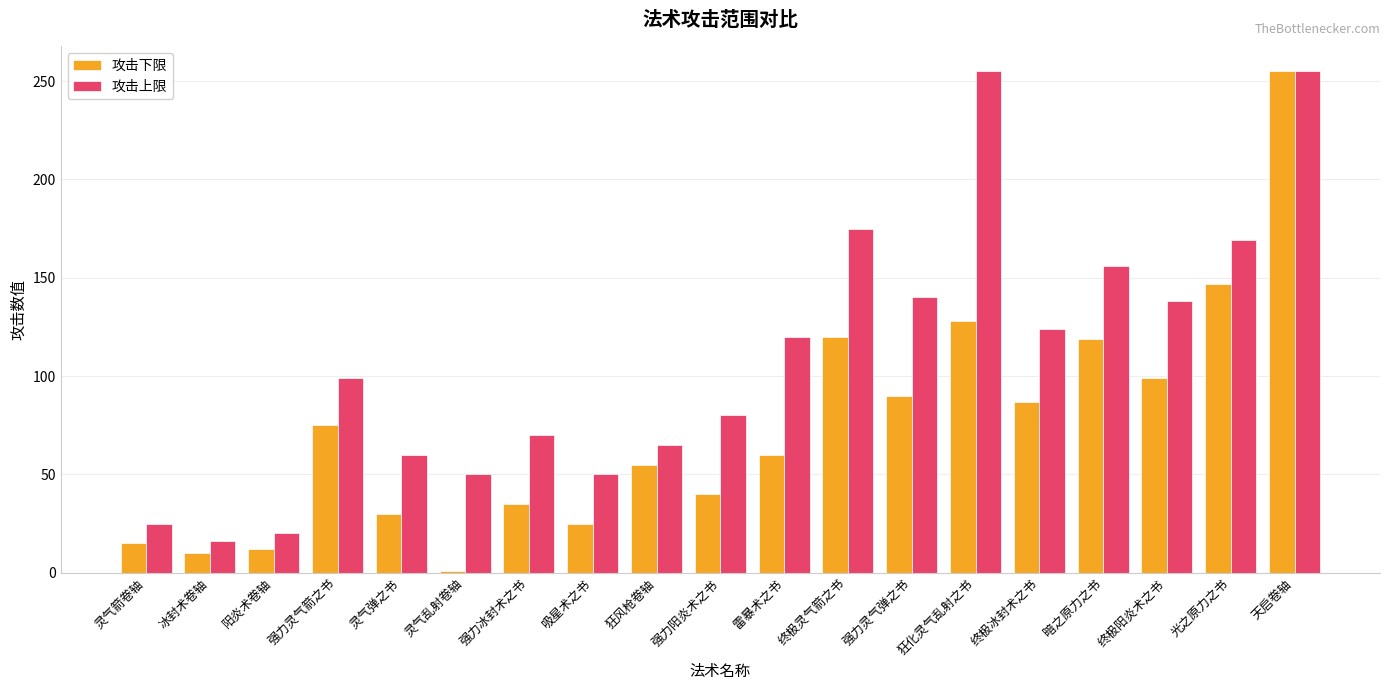

Count the number of data series in this chart.

2